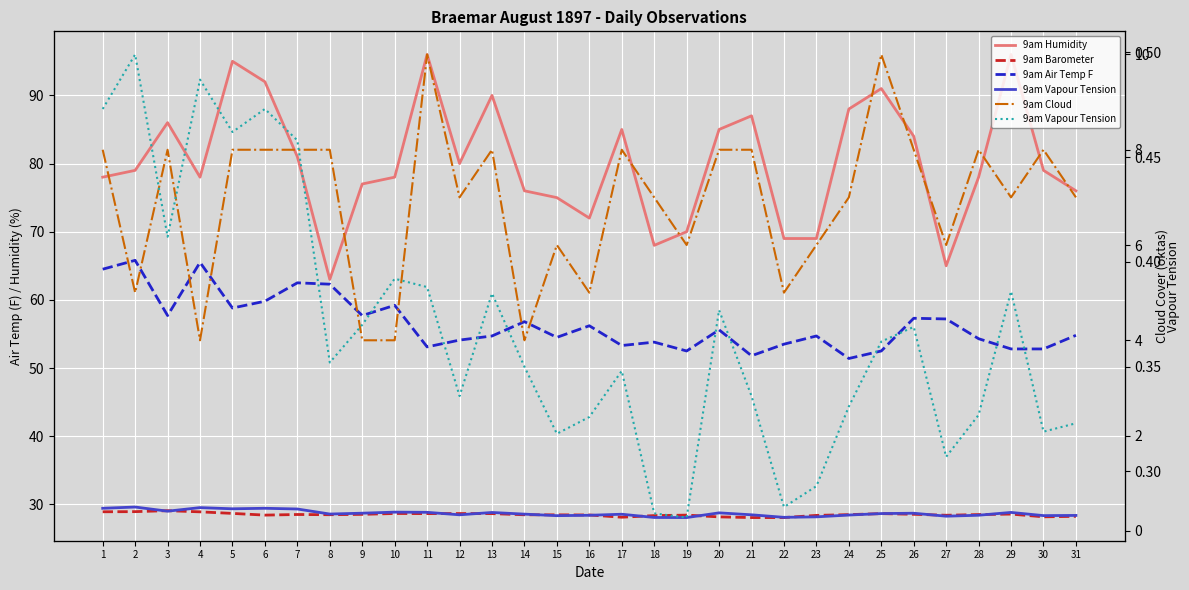

How many values in the 9am Air Temp F series exceed 54?

21